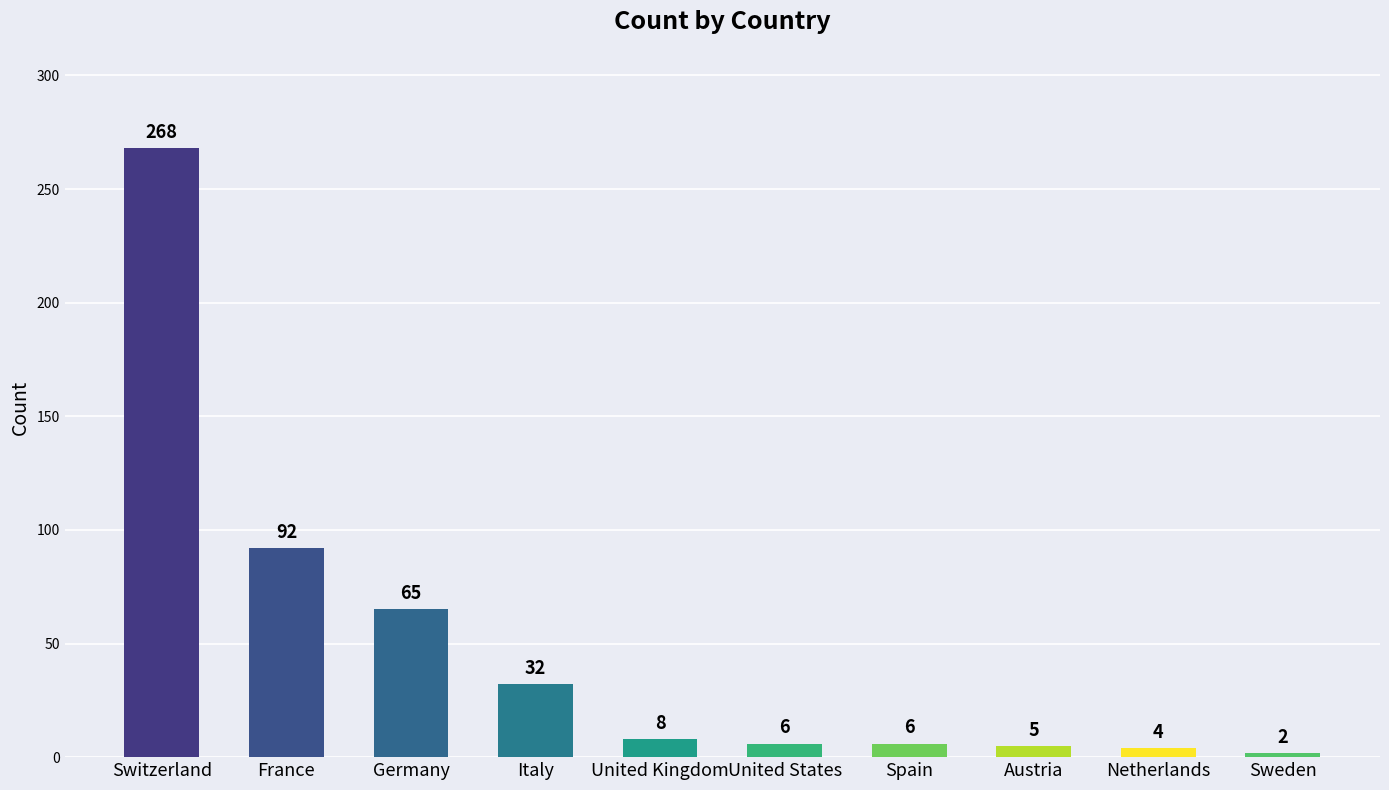

At which category does the chart reach its minimum across all series?

Sweden